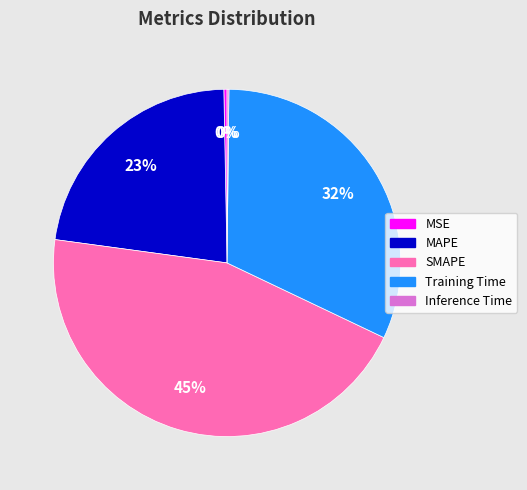

To the nearest percent, what is the combined percentage of MAPE and MSE?

23%